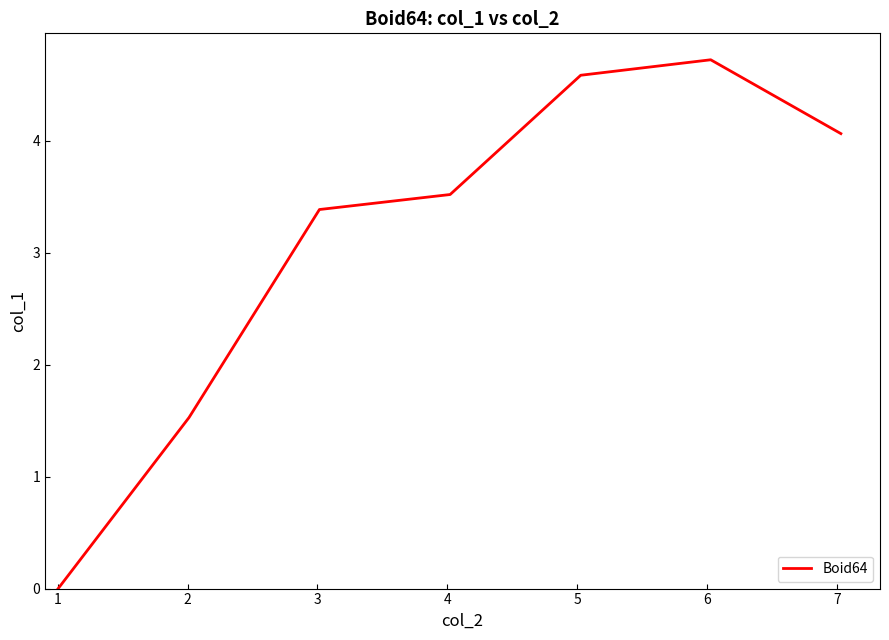

What is the difference between the second highest and minimum values?

4.6